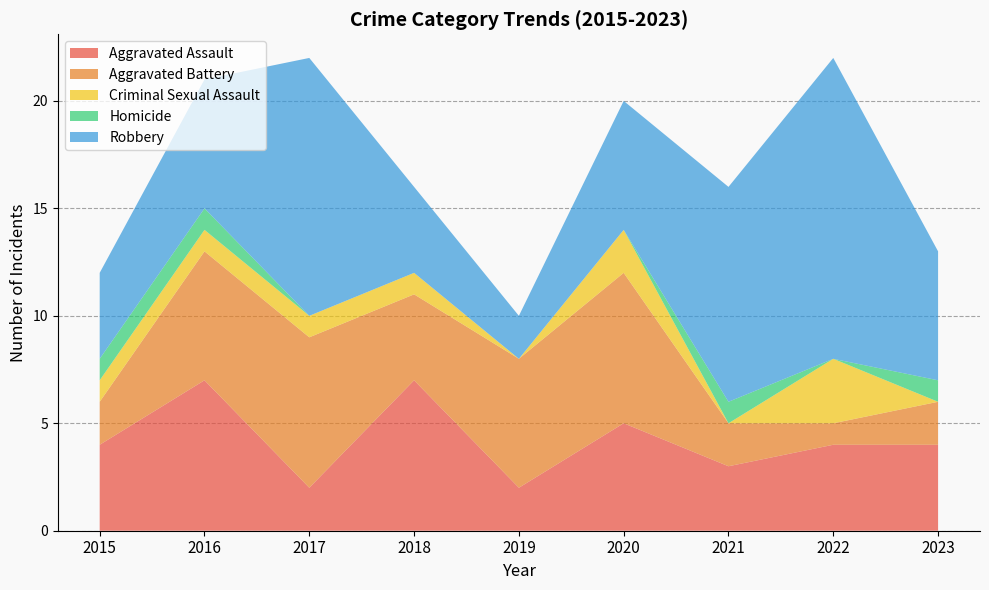

Reading left to right, transcribe all the data shown in this chart.

Aggravated Assault: 2015=4	2016=7	2017=2	2018=7	2019=2	2020=5	2021=3	2022=4	2023=4
Aggravated Battery: 2015=2	2016=6	2017=7	2018=4	2019=6	2020=7	2021=2	2022=1	2023=2
Criminal Sexual Assault: 2015=1	2016=1	2017=1	2018=1	2019=0	2020=2	2021=0	2022=3	2023=0
Homicide: 2015=1	2016=1	2017=0	2018=0	2019=0	2020=0	2021=1	2022=0	2023=1
Robbery: 2015=4	2016=6	2017=12	2018=4	2019=2	2020=6	2021=10	2022=14	2023=6